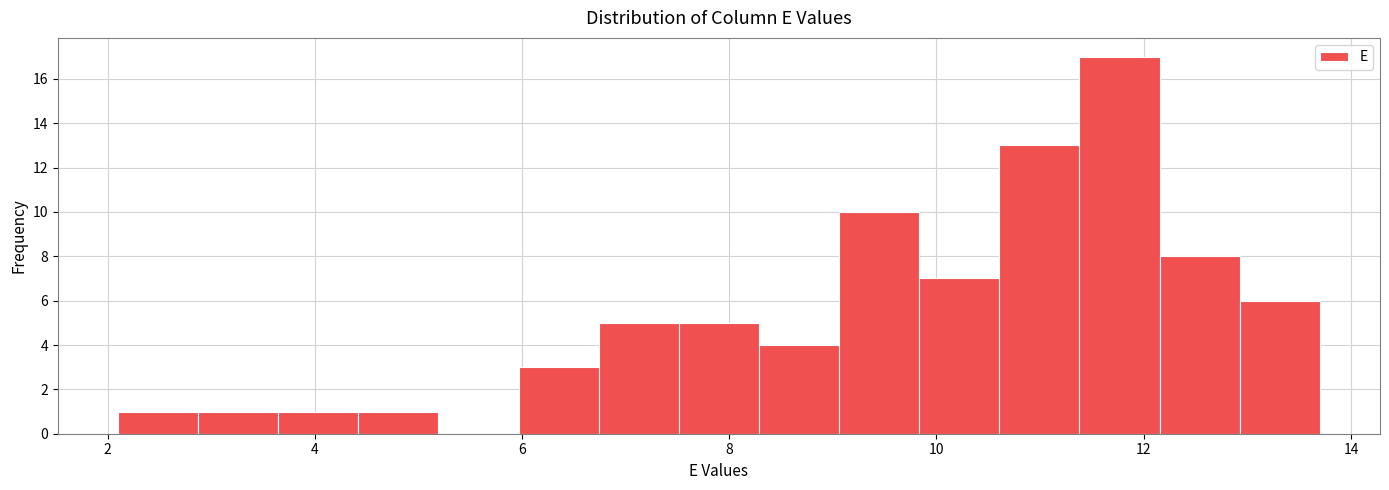

Around what value on the x-axis is the tallest bar? Give the approximate position of its centre, as read against the axis.

11.8